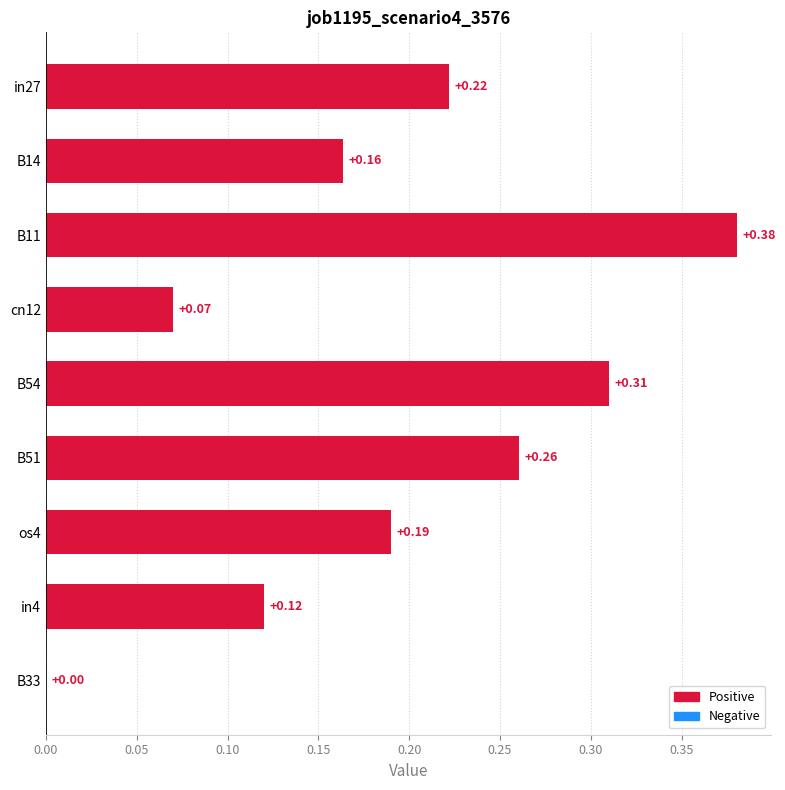

What is the sum of the values at B11 and in27?

0.6